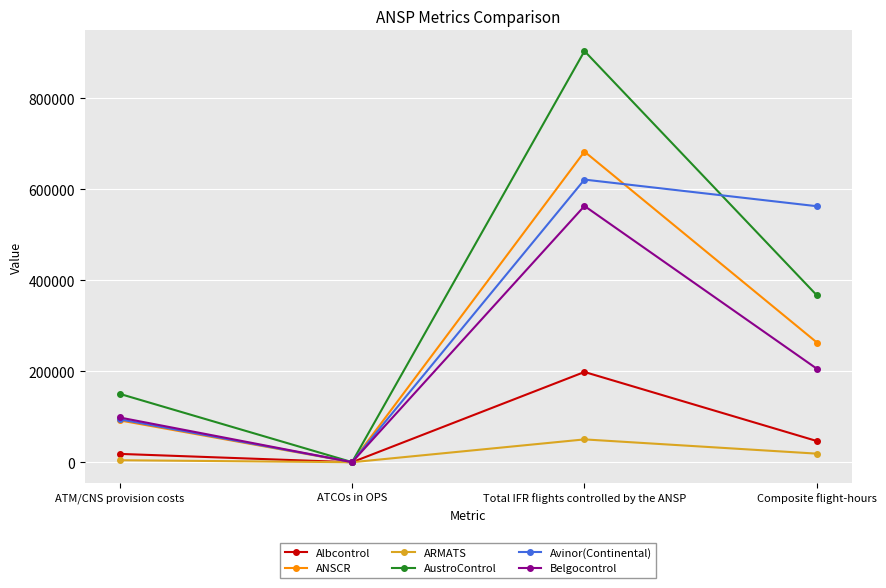

How many lines are shown in the chart?

6